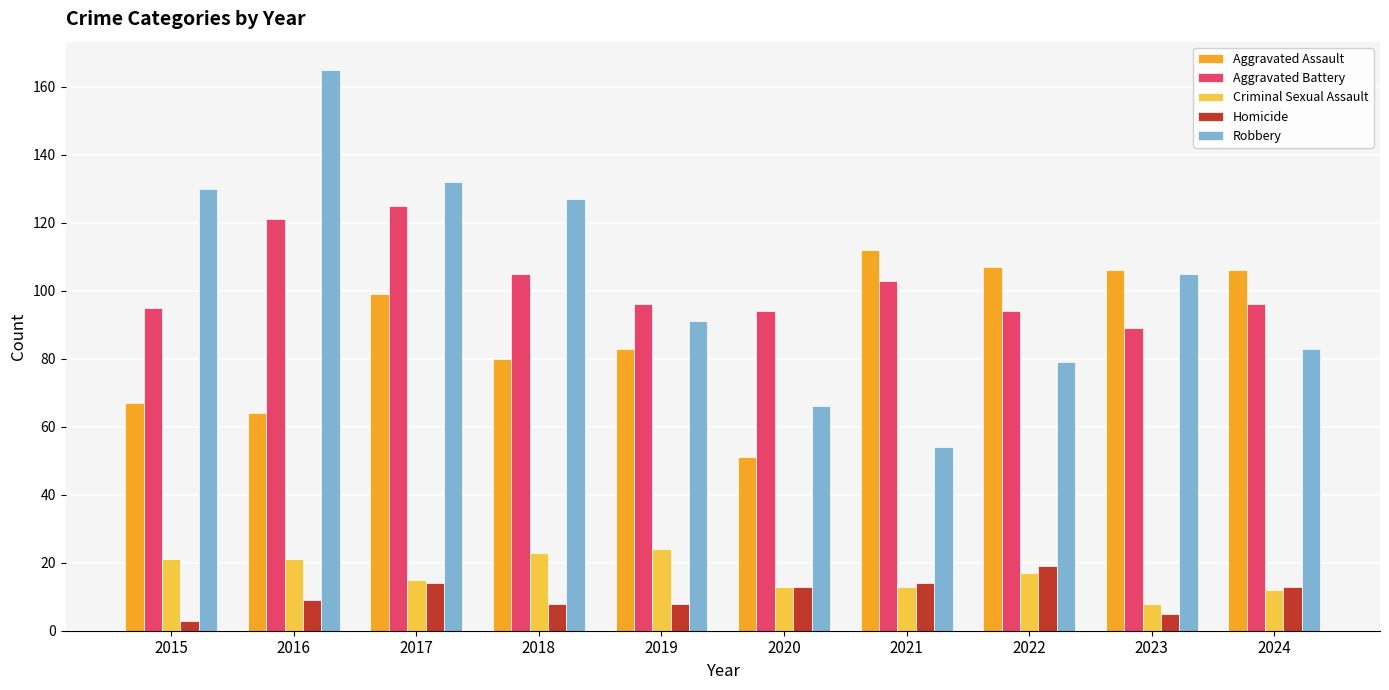

Is the value of Criminal Sexual Assault at 2016 greater than the value of Robbery at 2019?

No